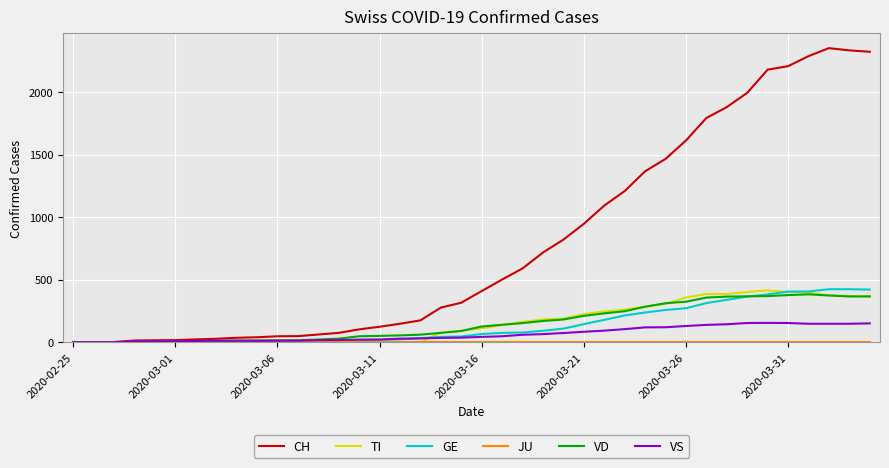

Which series has the largest total across all categories?

CH